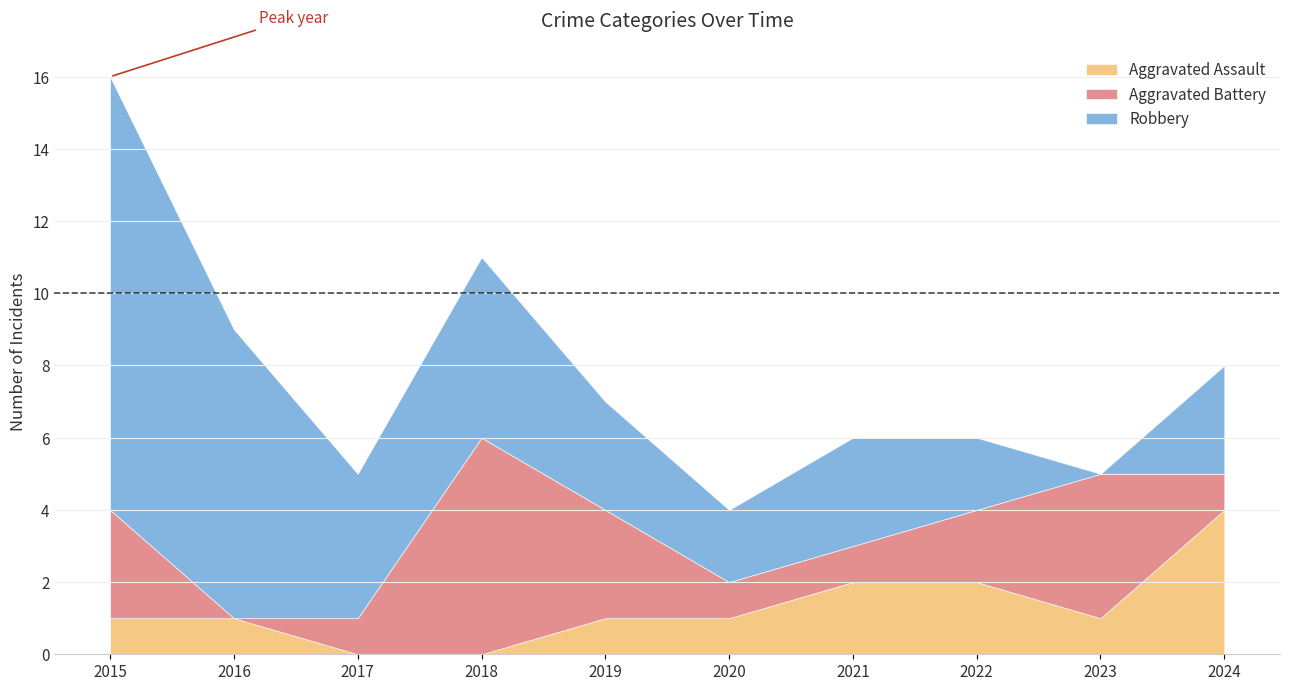

What is the value of the Aggravated Assault point at the 2nd from the left?

1